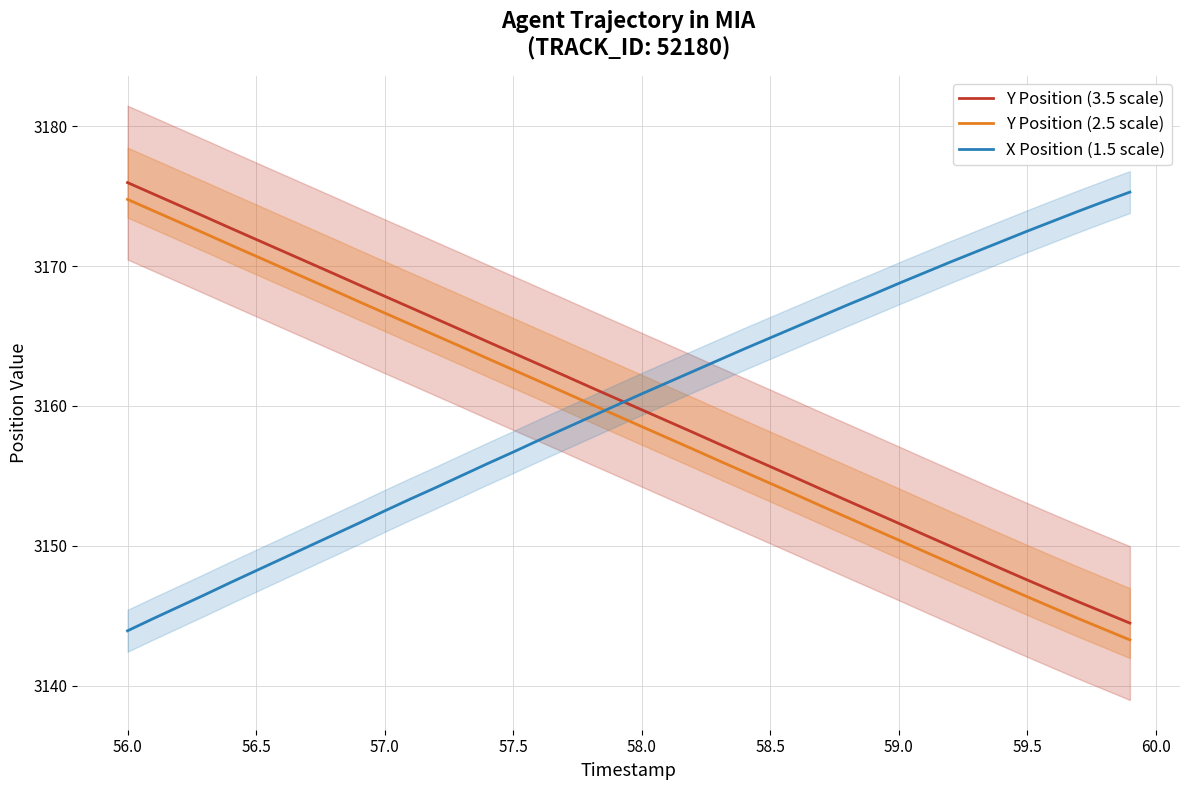

What value does the Y Position (3.5 scale) series have at 59.5?

3147.6